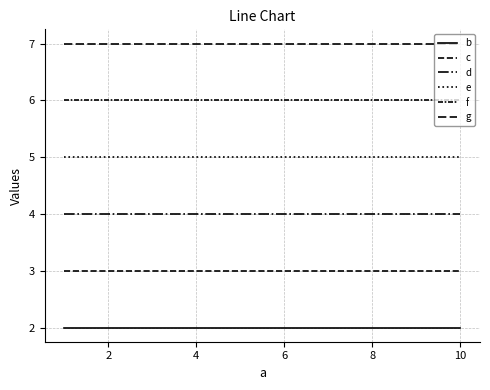

Reading left to right, list all the values displayed in this chart.

b: 2	2	2	2	2	2	2	2	2	2
c: 3	3	3	3	3	3	3	3	3	3
d: 4	4	4	4	4	4	4	4	4	4
e: 5	5	5	5	5	5	5	5	5	5
f: 6	6	6	6	6	6	6	6	6	6
g: 7	7	7	7	7	7	7	7	7	7